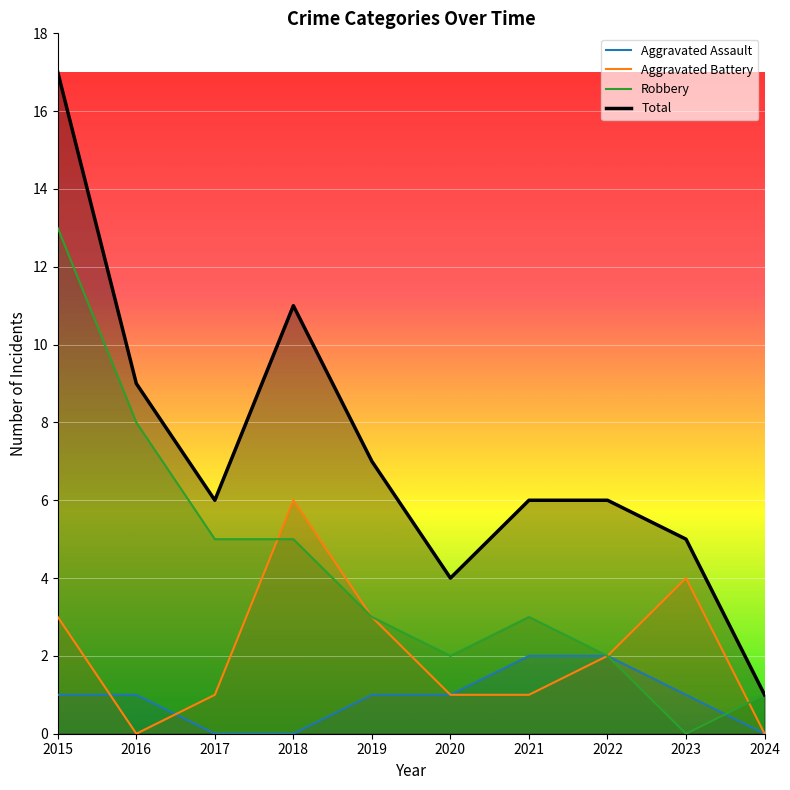

At 2020, list the series in order from smallest to largest.

Aggravated Assault, Aggravated Battery, Robbery, Total